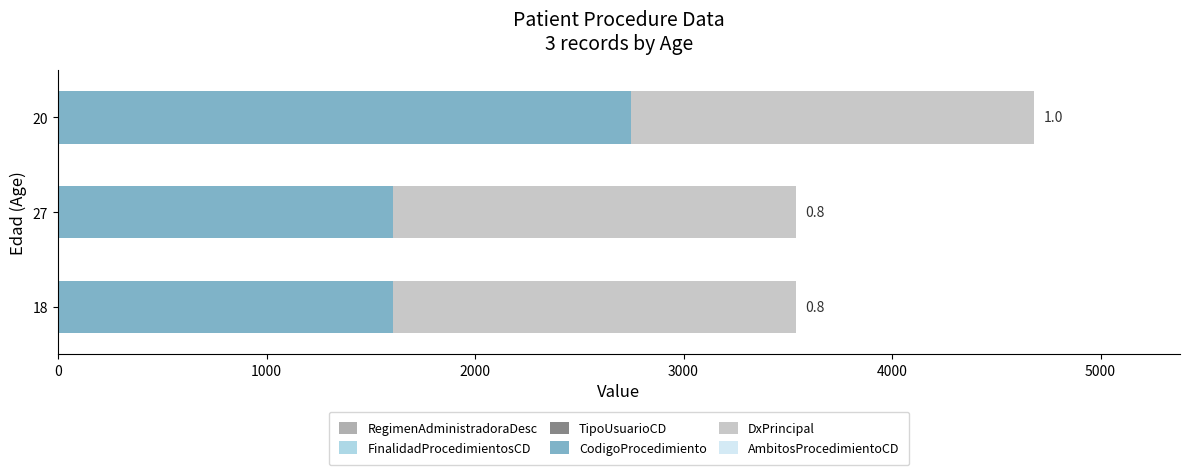

At which category is the sum across all series the highest?

20